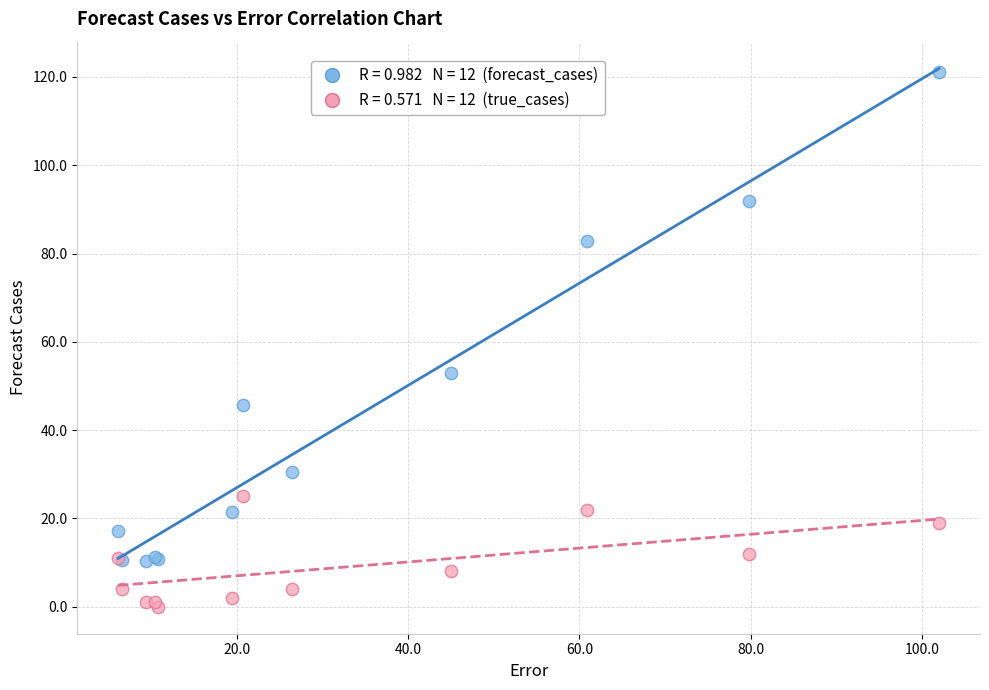

Across all series, what Y value is closest to 60?

53.0